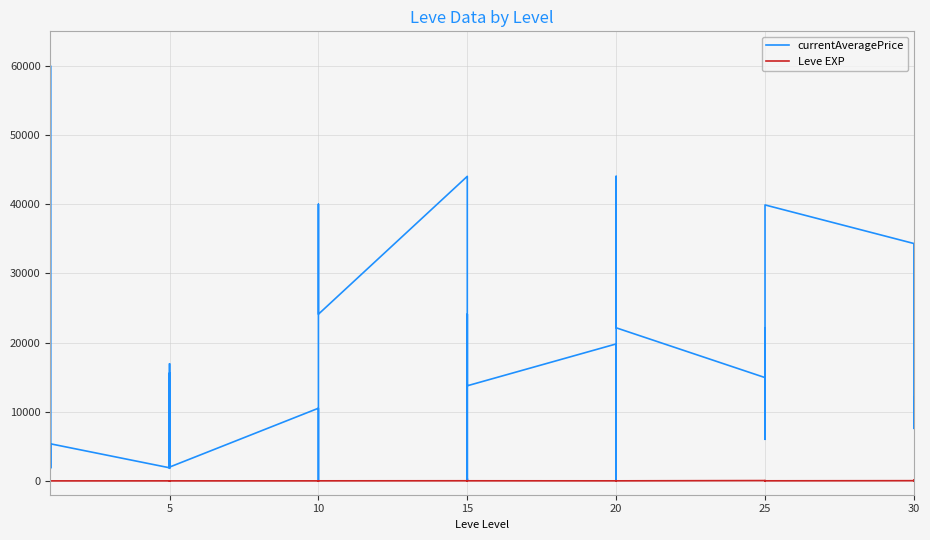

Where is the first local minimum for Leve EXP?

5